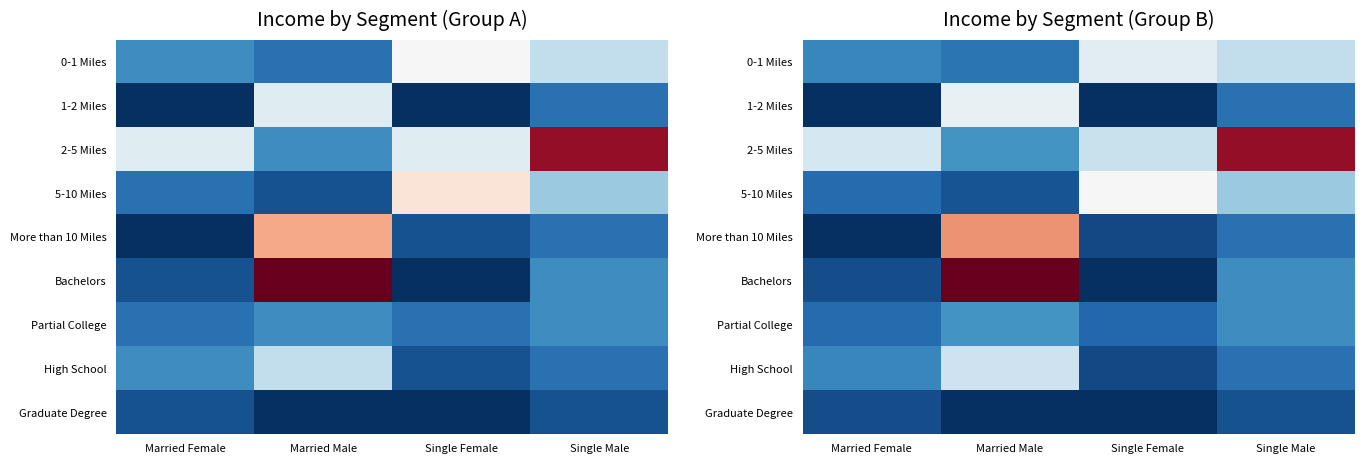

What is the sum of all 0-1 Miles values?

220500